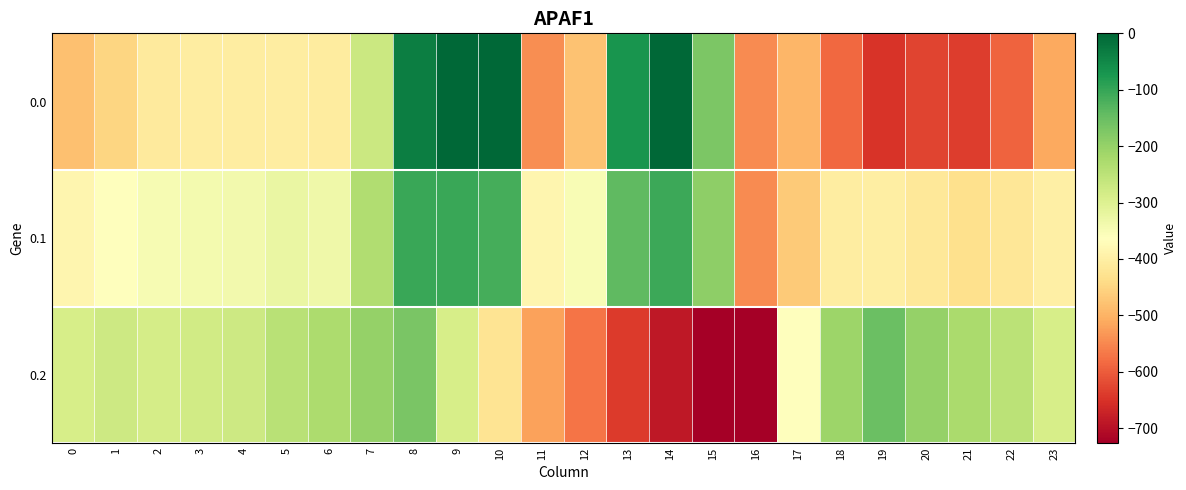

Which has a higher value, 9 or 2?

9